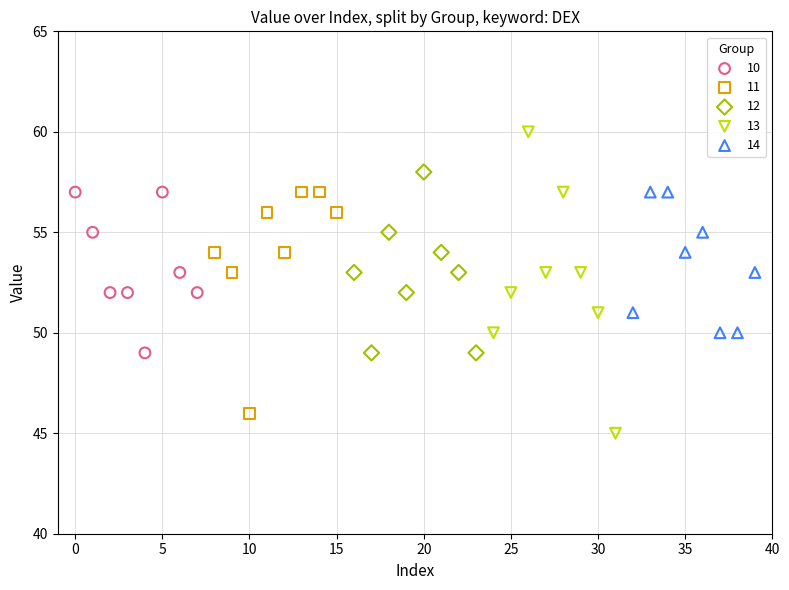

Which series has the widest spread of Y values?

13